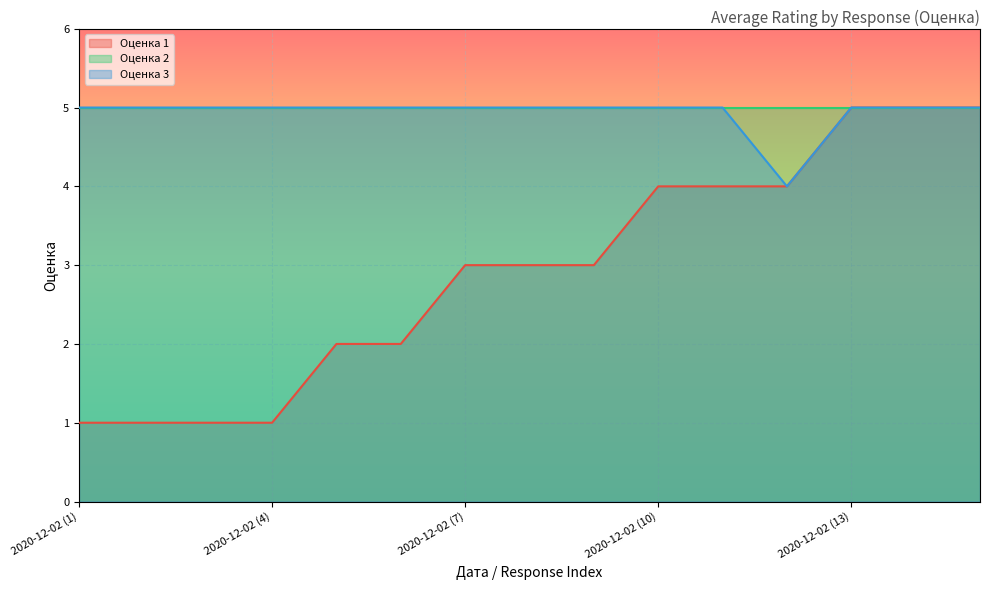

Which series has the widest spread of values?

Оценка 1